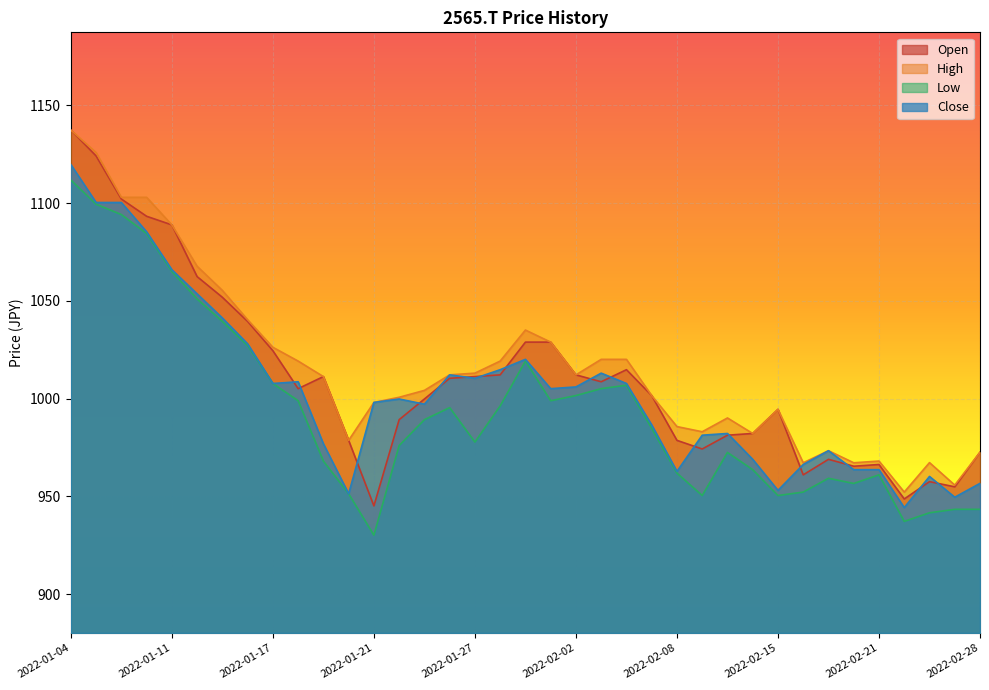

What is the sum of the Close values at 2022-01-14 and 2022-02-04?

2035.7